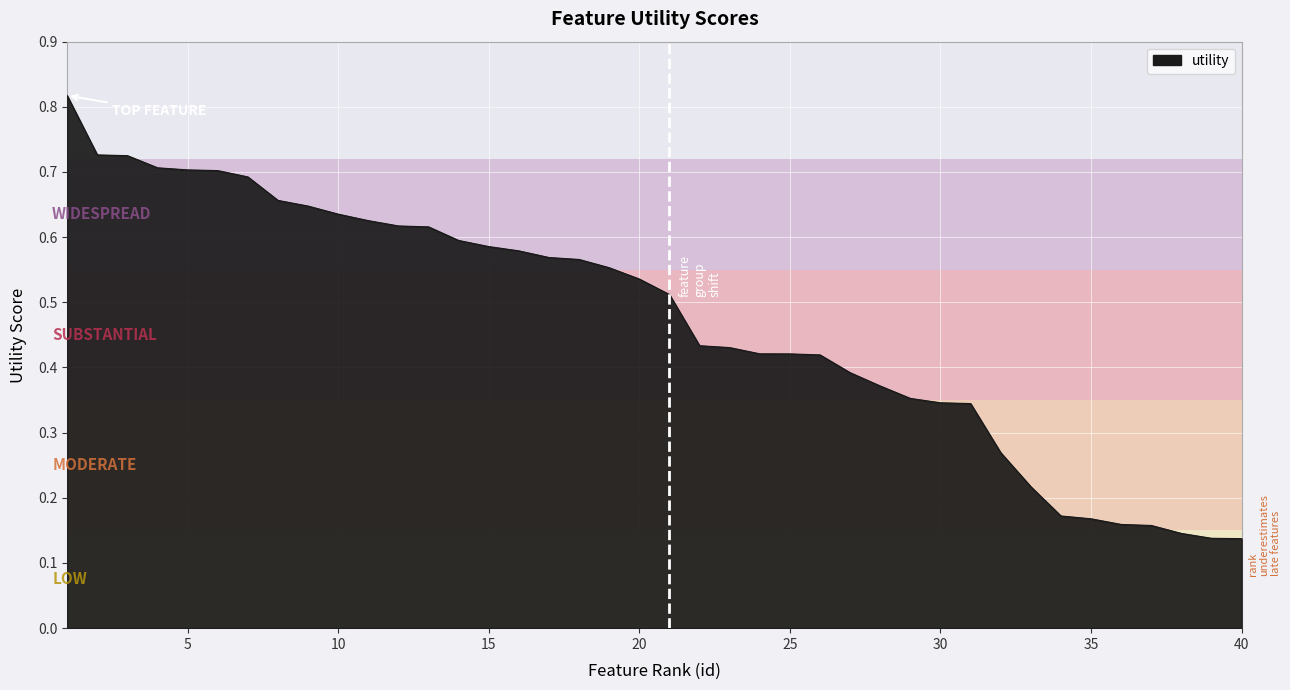

Does the chart display data point markers on the line(s)?

No